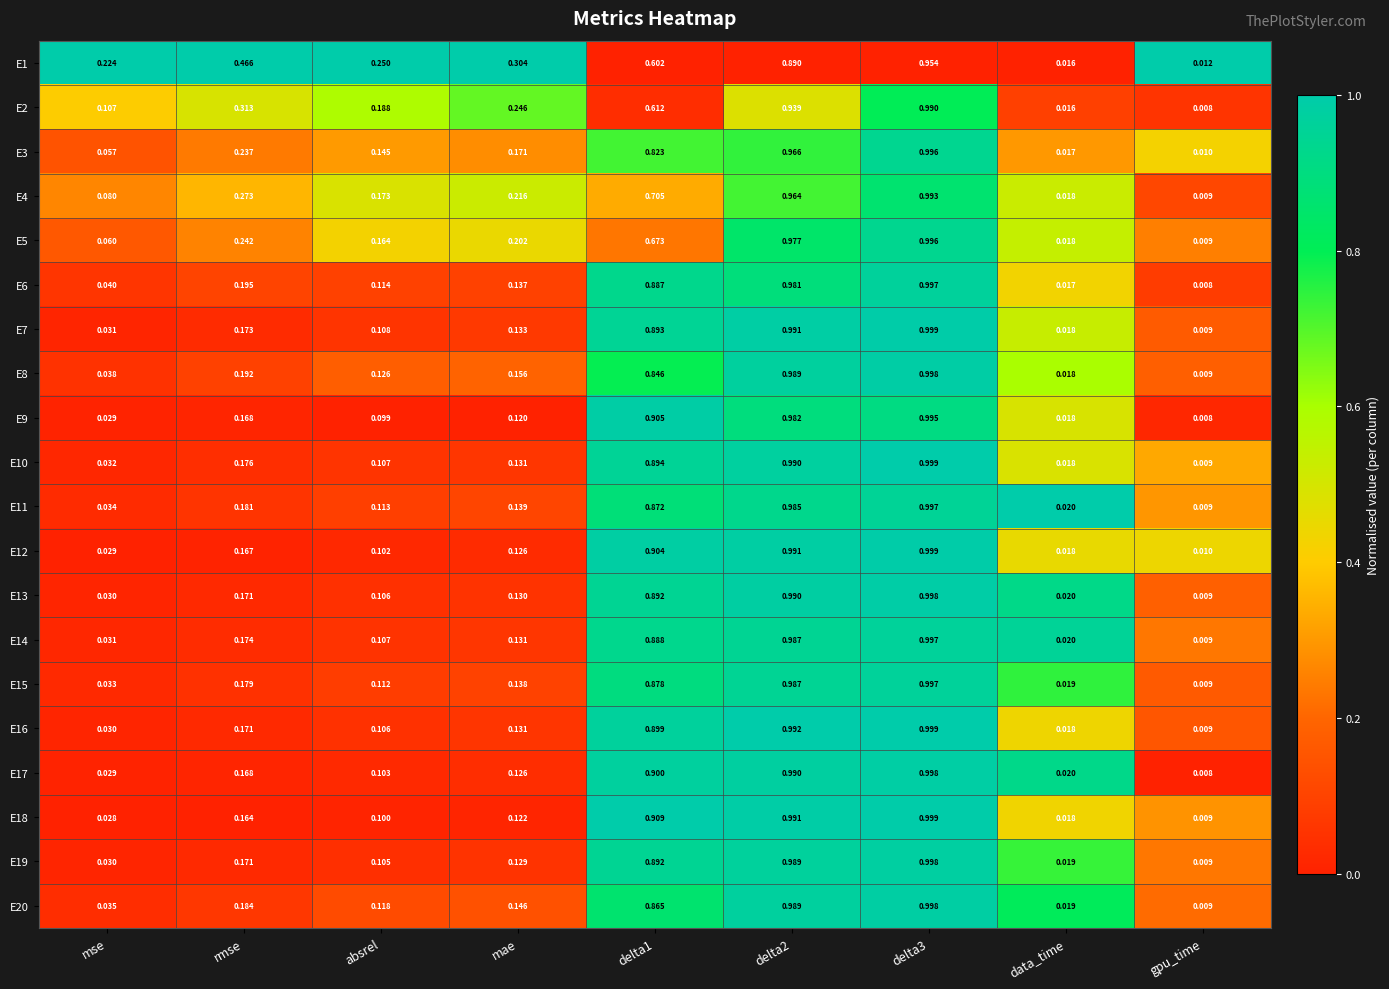

Where is E2 nearest to the value 0?

gpu_time